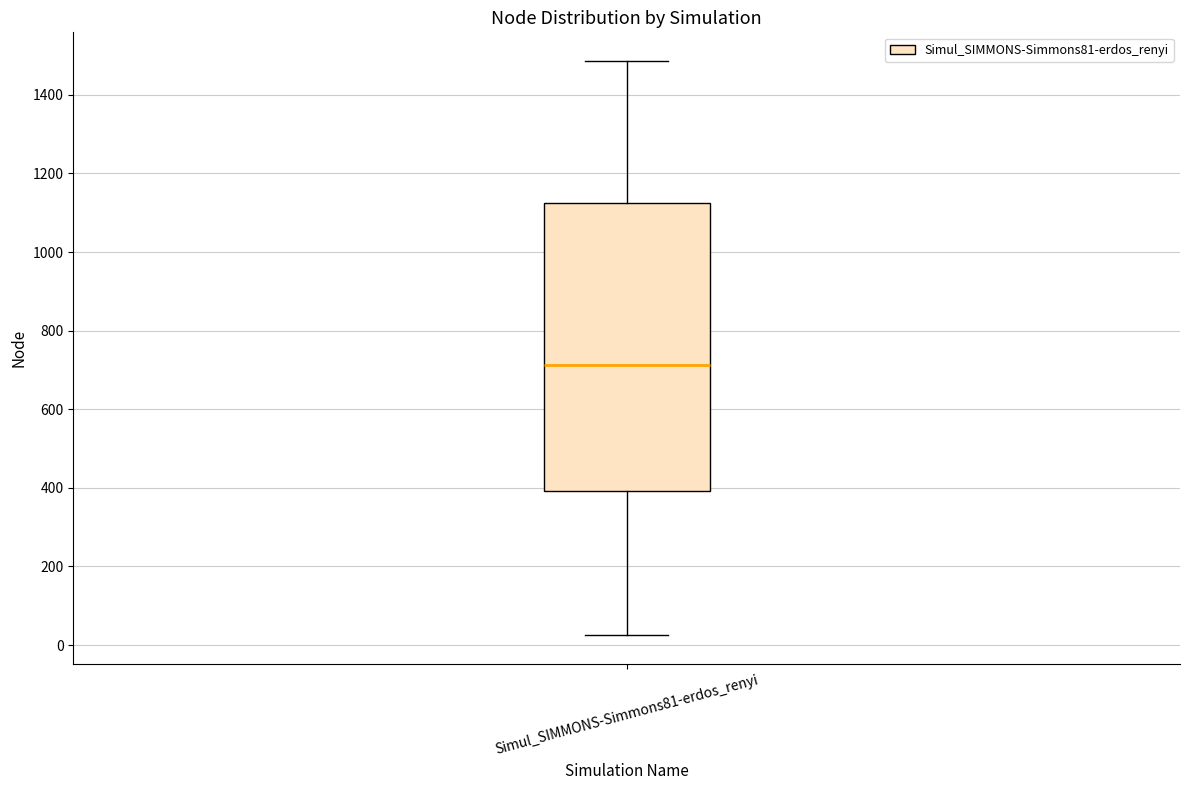

Transcribe this box plot: give where the median line is, the range the box spans, and where the two whiskers end, as read against the y-axis. The values are not printed on the chart, so give them approximately, as read against the axis.

median 720, box 400 to 1120, whiskers 20 to 1480